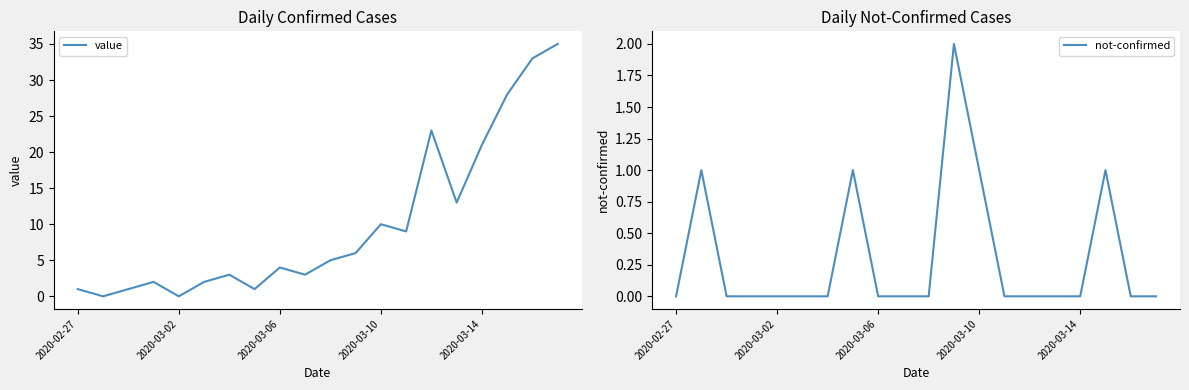

Reading right to left, what are all the values shown in this chart?

value: 35	33	28	21	13	23	9	10	6	5	3	4	1	3	2	0	2	1	0	1
not-confirmed: 0	0	1	0	0	0	0	1	2	0	0	0	1	0	0	0	0	0	1	0